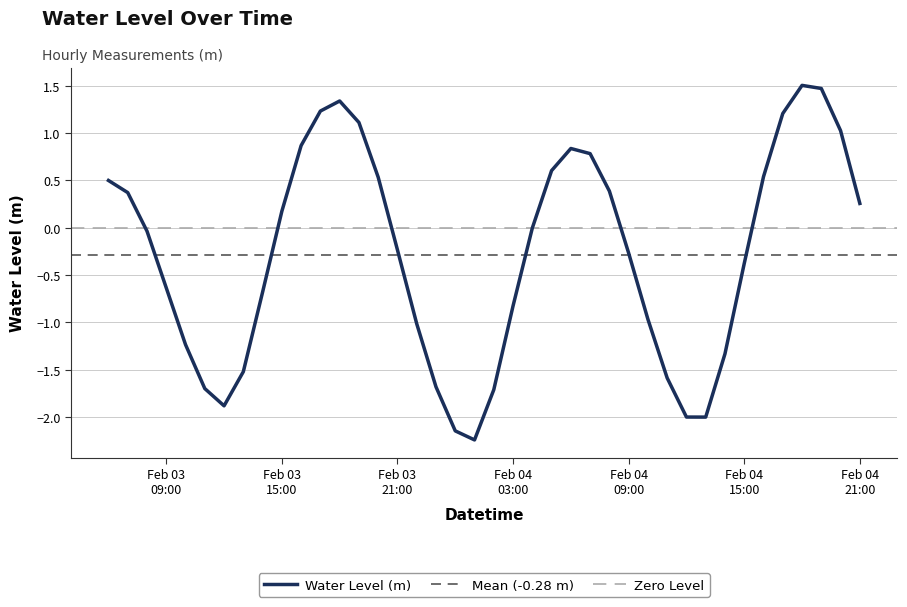

List the labels in order of value, largest first.

2023-02-04 18:00:00, 2023-02-04 19:00:00, 2023-02-03 18:00:00, 2023-02-03 17:00:00, 2023-02-04 17:00:00, 2023-02-03 19:00:00, 2023-02-04 20:00:00, 2023-02-03 16:00:00, 2023-02-04 06:00:00, 2023-02-04 07:00:00, 2023-02-04 05:00:00, 2023-02-04 16:00:00, 2023-02-03 20:00:00, 2023-02-03 06:00:00, 2023-02-04 08:00:00, 2023-02-03 07:00:00, 2023-02-04 21:00:00, 2023-02-03 15:00:00, 2023-02-04 04:00:00, 2023-02-03 08:00:00, 2023-02-03 21:00:00, 2023-02-04 09:00:00, 2023-02-04 15:00:00, 2023-02-03 09:00:00, 2023-02-03 14:00:00, 2023-02-04 03:00:00, 2023-02-04 10:00:00, 2023-02-03 22:00:00, 2023-02-03 10:00:00, 2023-02-04 14:00:00, 2023-02-03 13:00:00, 2023-02-04 11:00:00, 2023-02-03 23:00:00, 2023-02-03 11:00:00, 2023-02-04 02:00:00, 2023-02-03 12:00:00, 2023-02-04 12:00:00, 2023-02-04 13:00:00, 2023-02-04 00:00:00, 2023-02-04 01:00:00